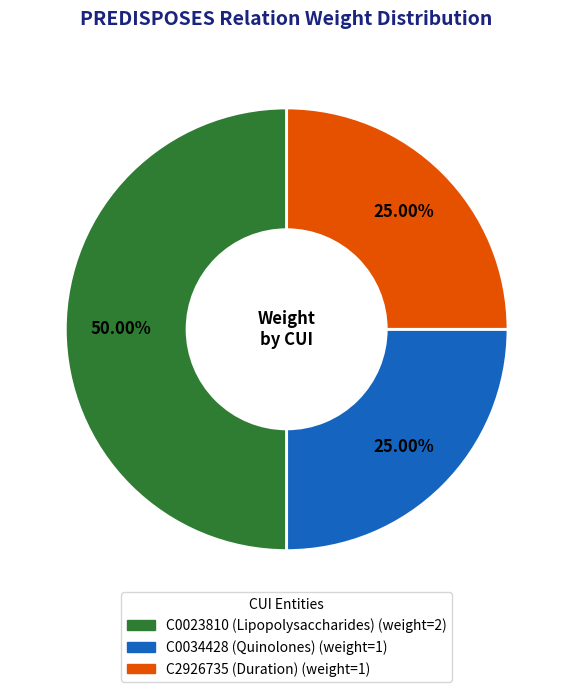

Do C2926735 (Duration) and C0023810 (Lipopolysaccharides) together represent more than half of the pie?

Yes